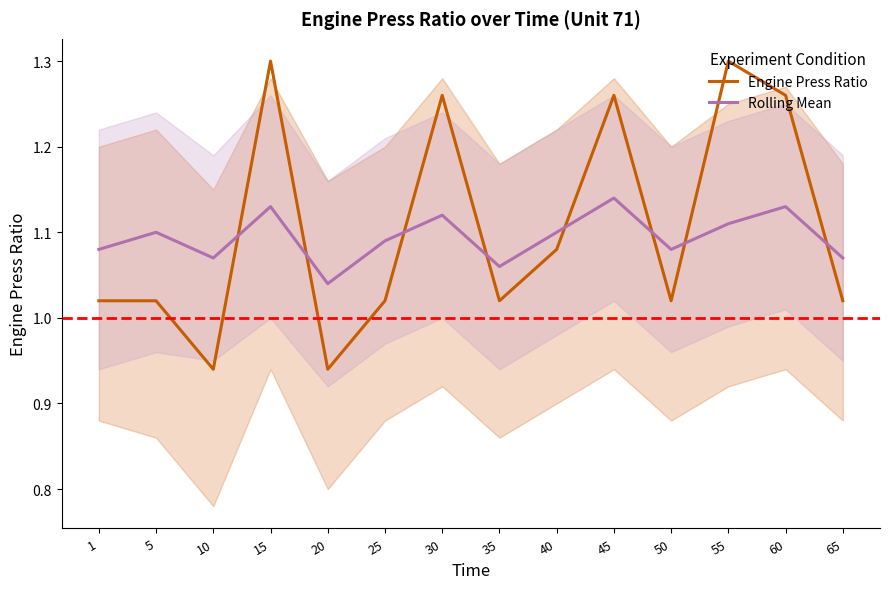

At how many categories does at least one series exceed 1?

14